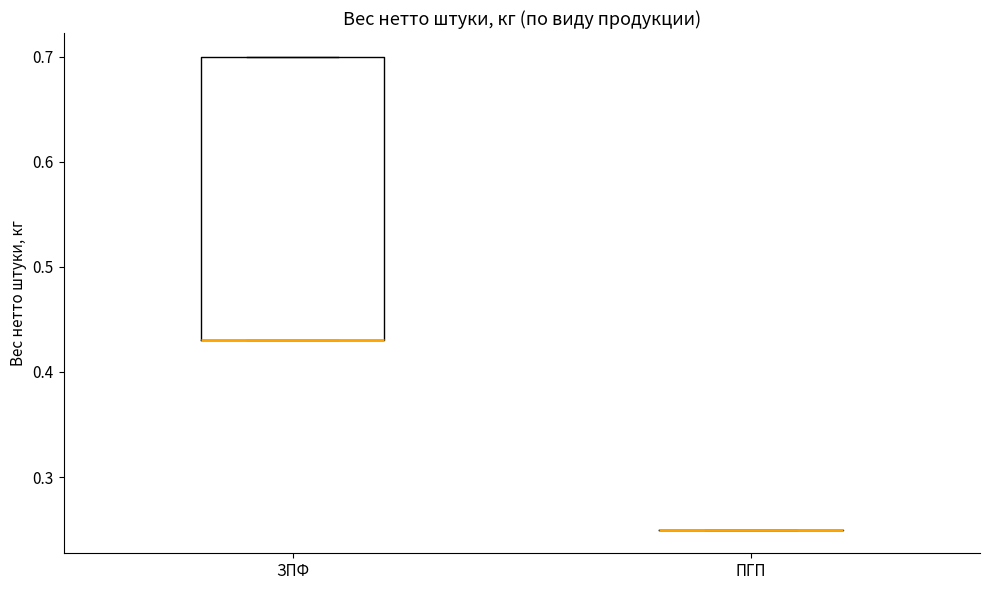

Reading left to right, transcribe this box plot: for each box, give where its median line is, the range the box spans, and where its two whiskers end, as read against the y-axis. The values are not printed on the chart, so give them approximately, as read against the axis.

ЗПФ: median 0.43 (drawn on the box's lower edge), box 0.43 to 0.70, whiskers 0.43 to 0.70
ПГП: box collapsed to a line at 0.25, whiskers 0.25 to 0.25